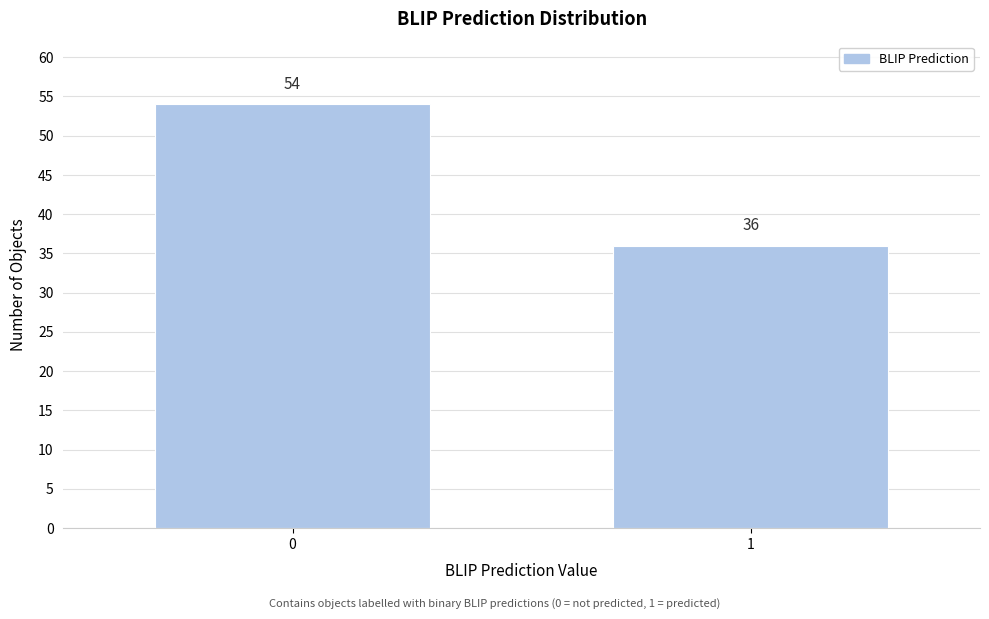

Reading right to left, what are all the values shown in this chart?

1=36	0=54